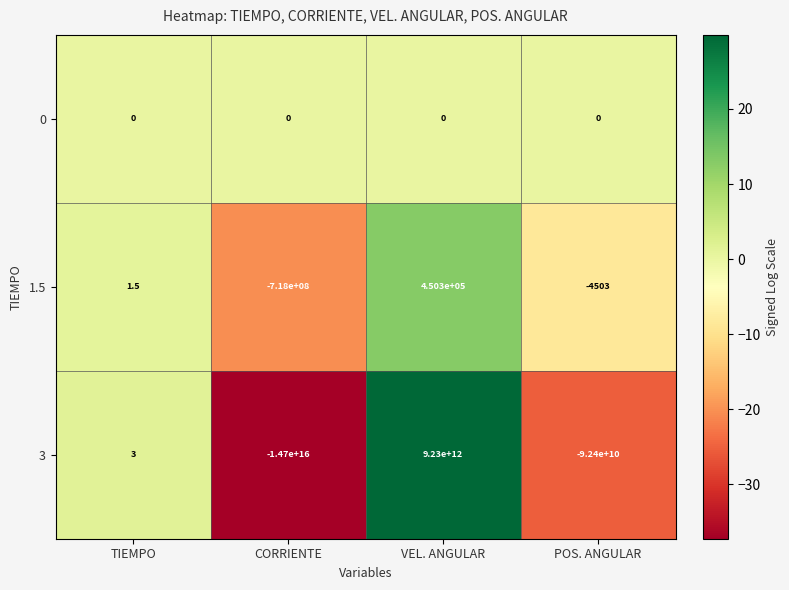

At which label does 1.5 reach its peak?

VEL. ANGULAR